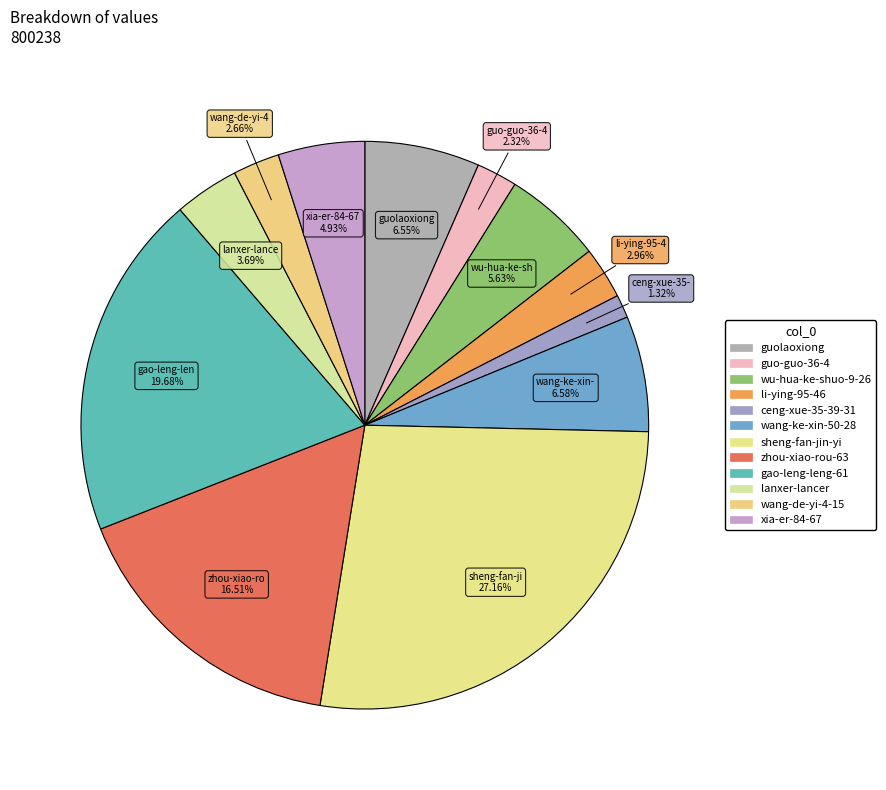

What is the smallest slice in the pie chart?

ceng-xue-35-39-31